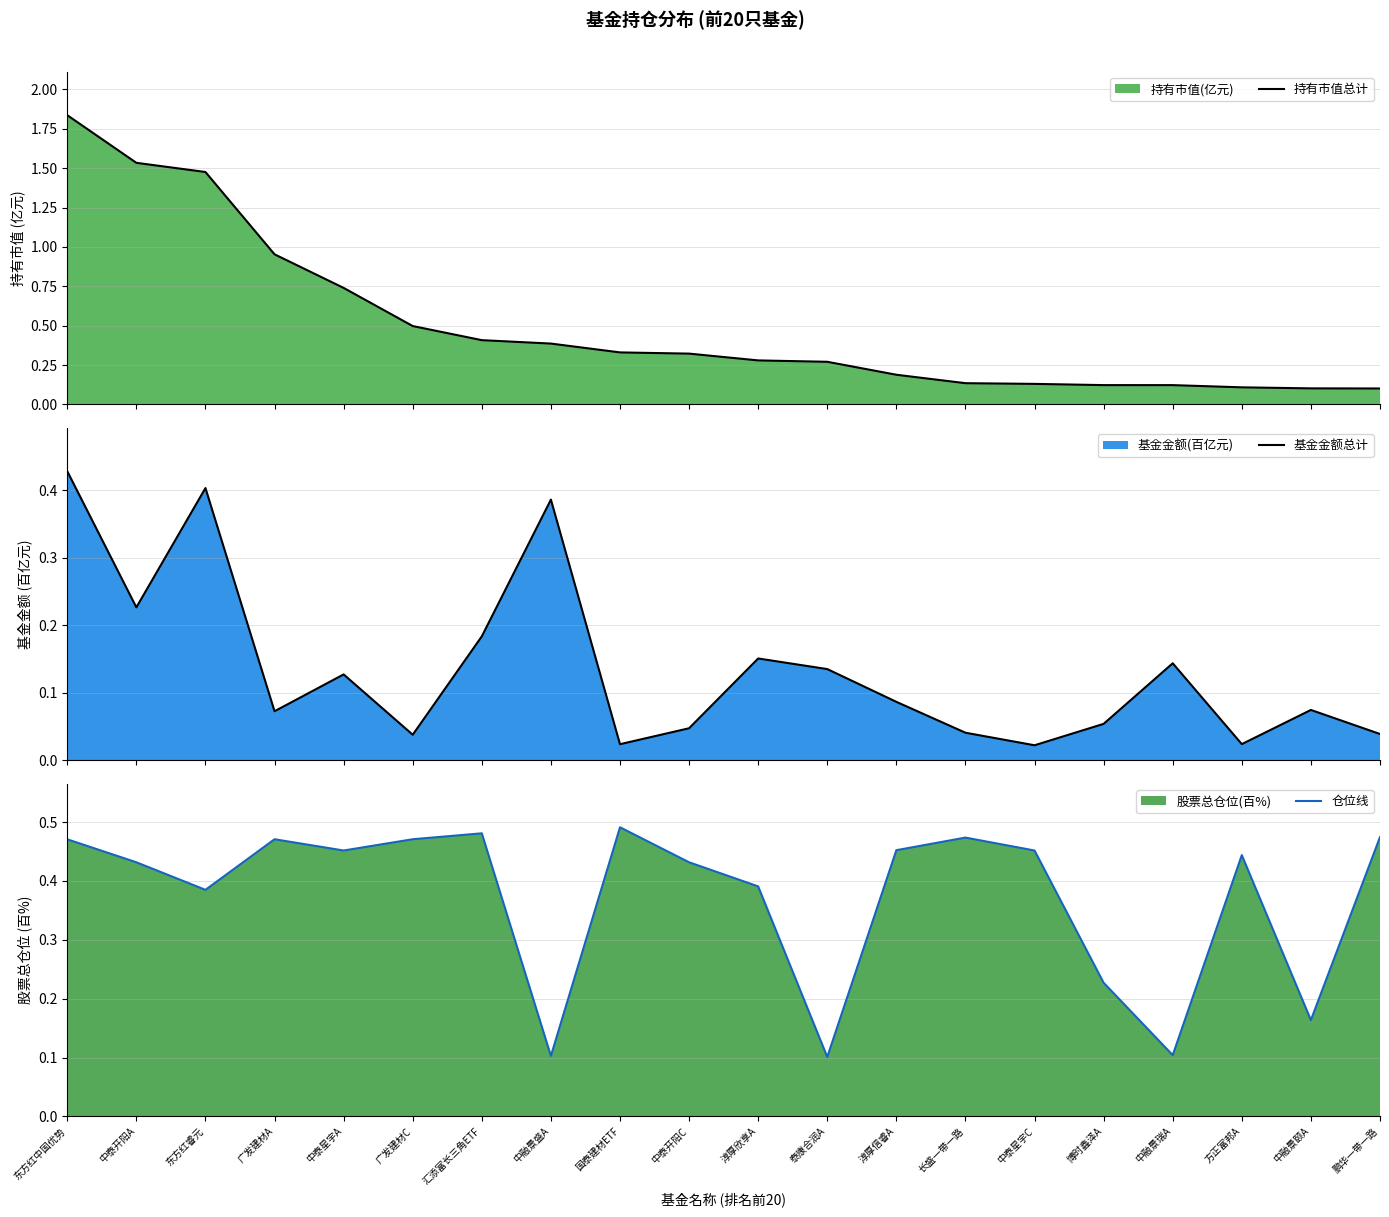

At which category does 仓位线 reach its first local peak?

广发建材A